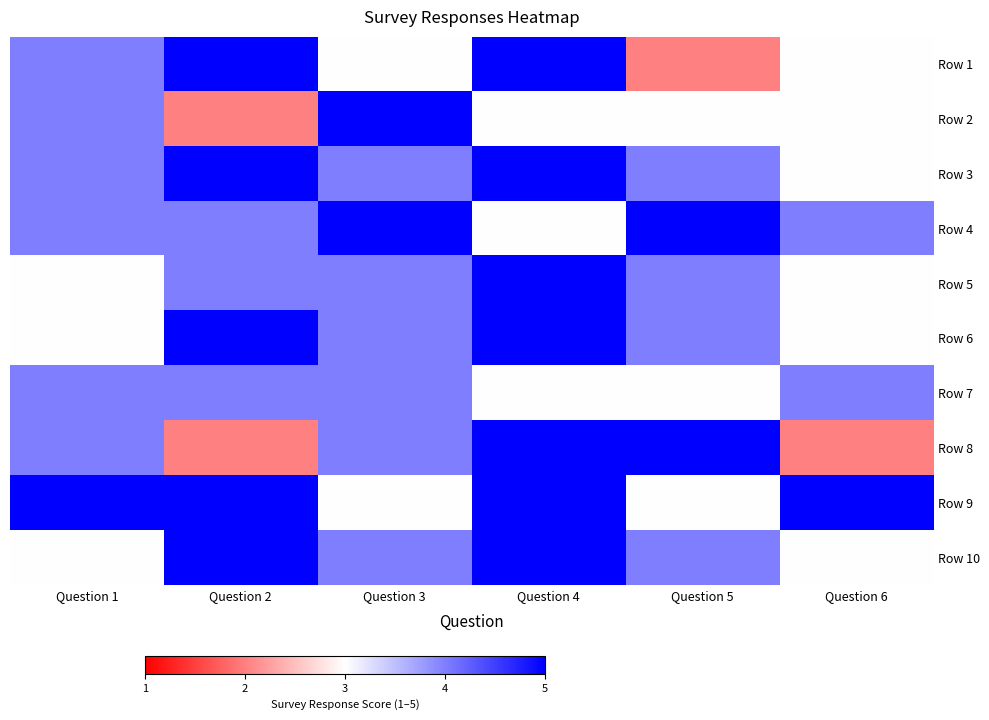

Reading left to right, extract all data points from this chart.

Row 1: Question 1=4	Question 2=5	Question 3=3	Question 4=5	Question 5=2	Question 6=3
Row 2: Question 1=4	Question 2=2	Question 3=5	Question 4=3	Question 5=3	Question 6=3
Row 3: Question 1=4	Question 2=5	Question 3=4	Question 4=5	Question 5=4	Question 6=3
Row 4: Question 1=4	Question 2=4	Question 3=5	Question 4=3	Question 5=5	Question 6=4
Row 5: Question 1=3	Question 2=4	Question 3=4	Question 4=5	Question 5=4	Question 6=3
Row 6: Question 1=3	Question 2=5	Question 3=4	Question 4=5	Question 5=4	Question 6=3
Row 7: Question 1=4	Question 2=4	Question 3=4	Question 4=3	Question 5=3	Question 6=4
Row 8: Question 1=4	Question 2=2	Question 3=4	Question 4=5	Question 5=5	Question 6=2
Row 9: Question 1=5	Question 2=5	Question 3=3	Question 4=5	Question 5=3	Question 6=5
Row 10: Question 1=3	Question 2=5	Question 3=4	Question 4=5	Question 5=4	Question 6=3